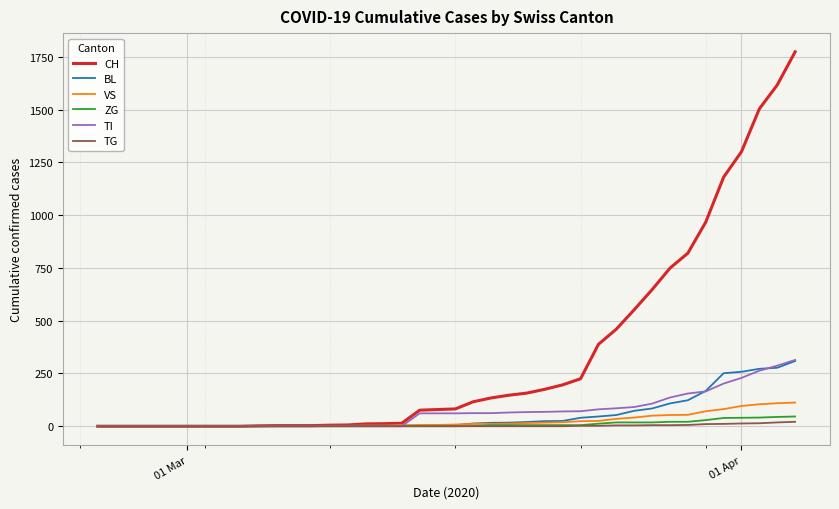

What is the highest value of the ZG series?

46